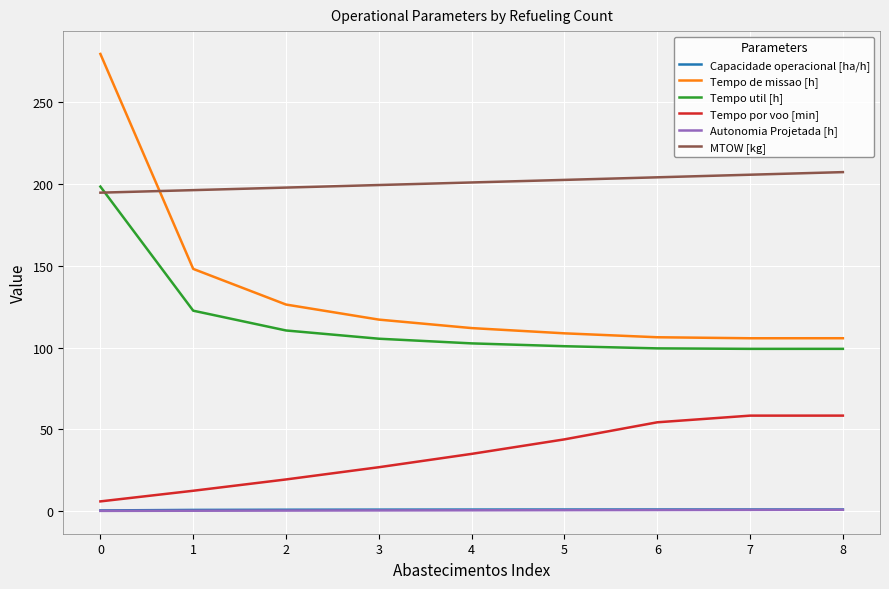

How many values in the Tempo de missao [h] series exceed 111?

5